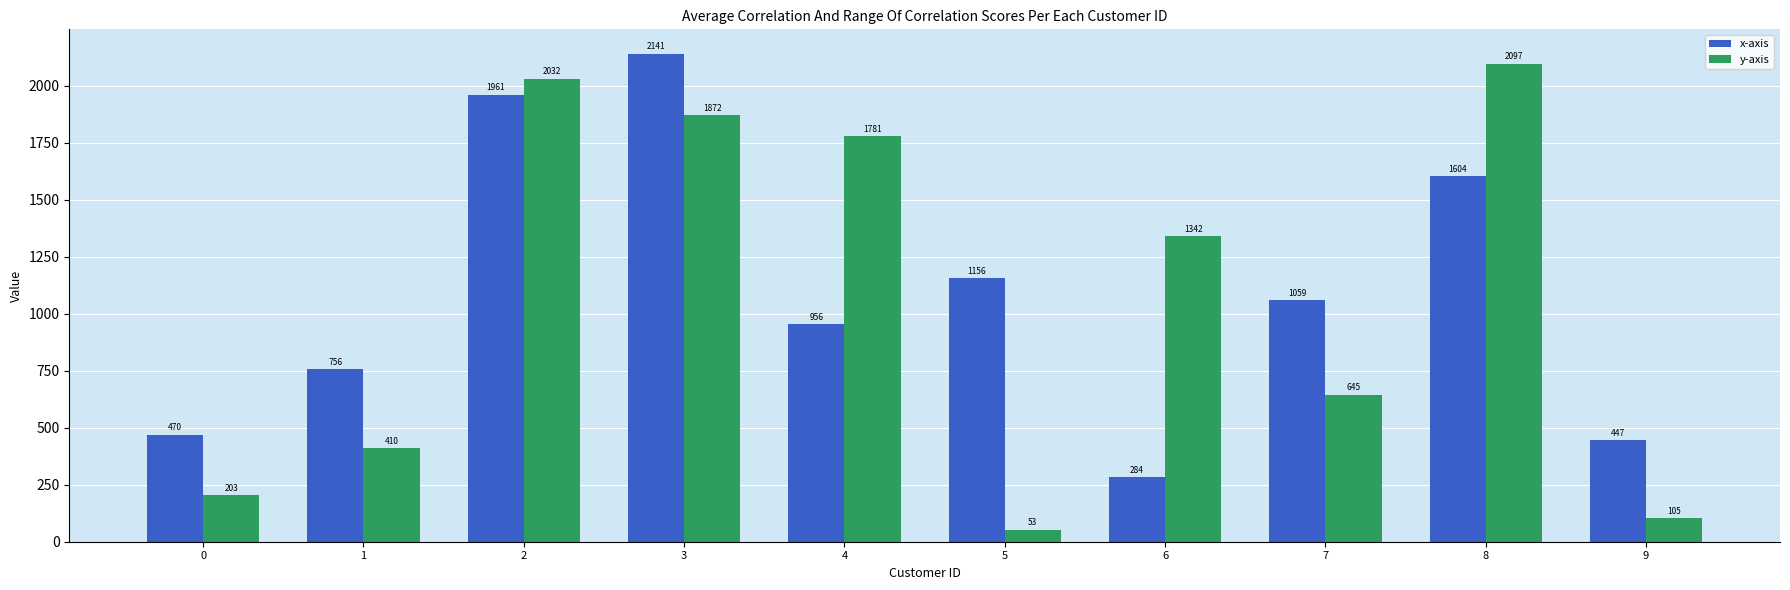

What is the difference between the maximum and minimum values in the x-axis series?

1857